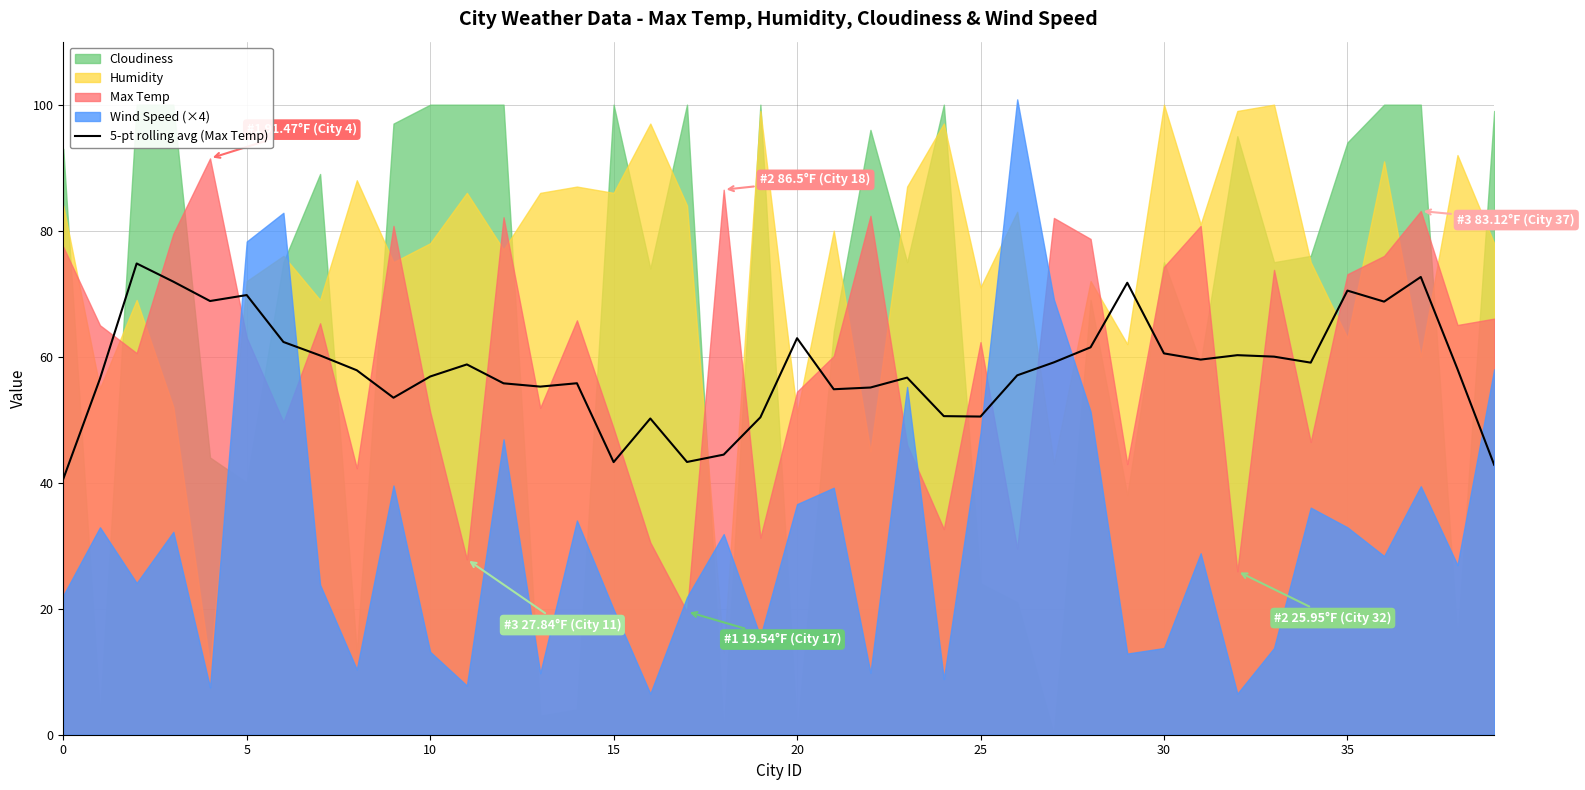

True or false: 5-pt rolling avg (Max Temp) has a value of 27.2 at 25.

False